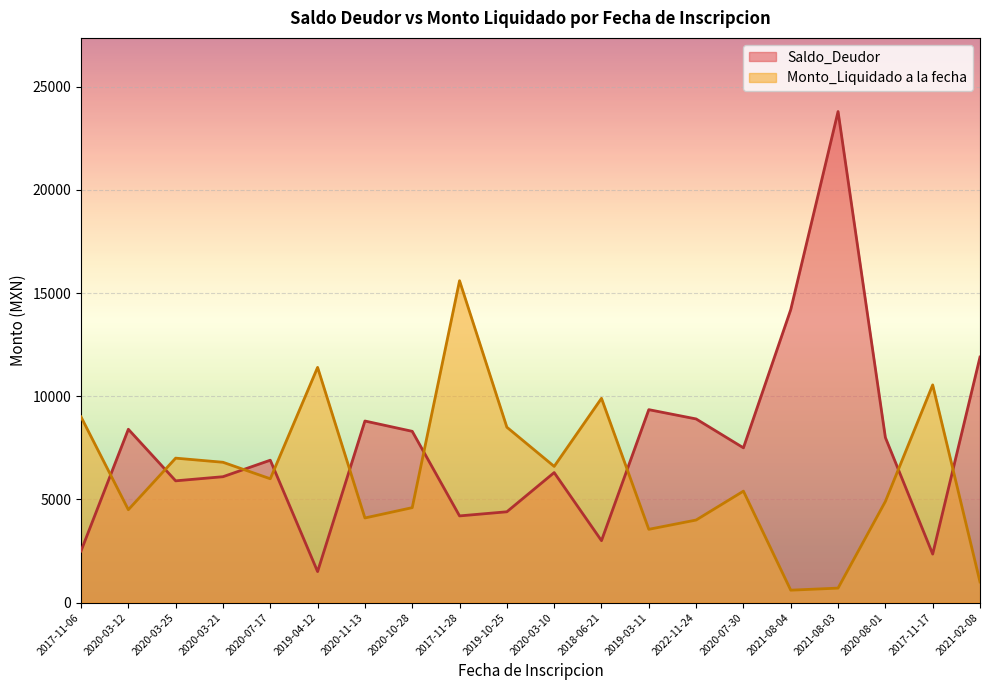

What is the sum of all Monto_Liquidado a la fecha values?

124700